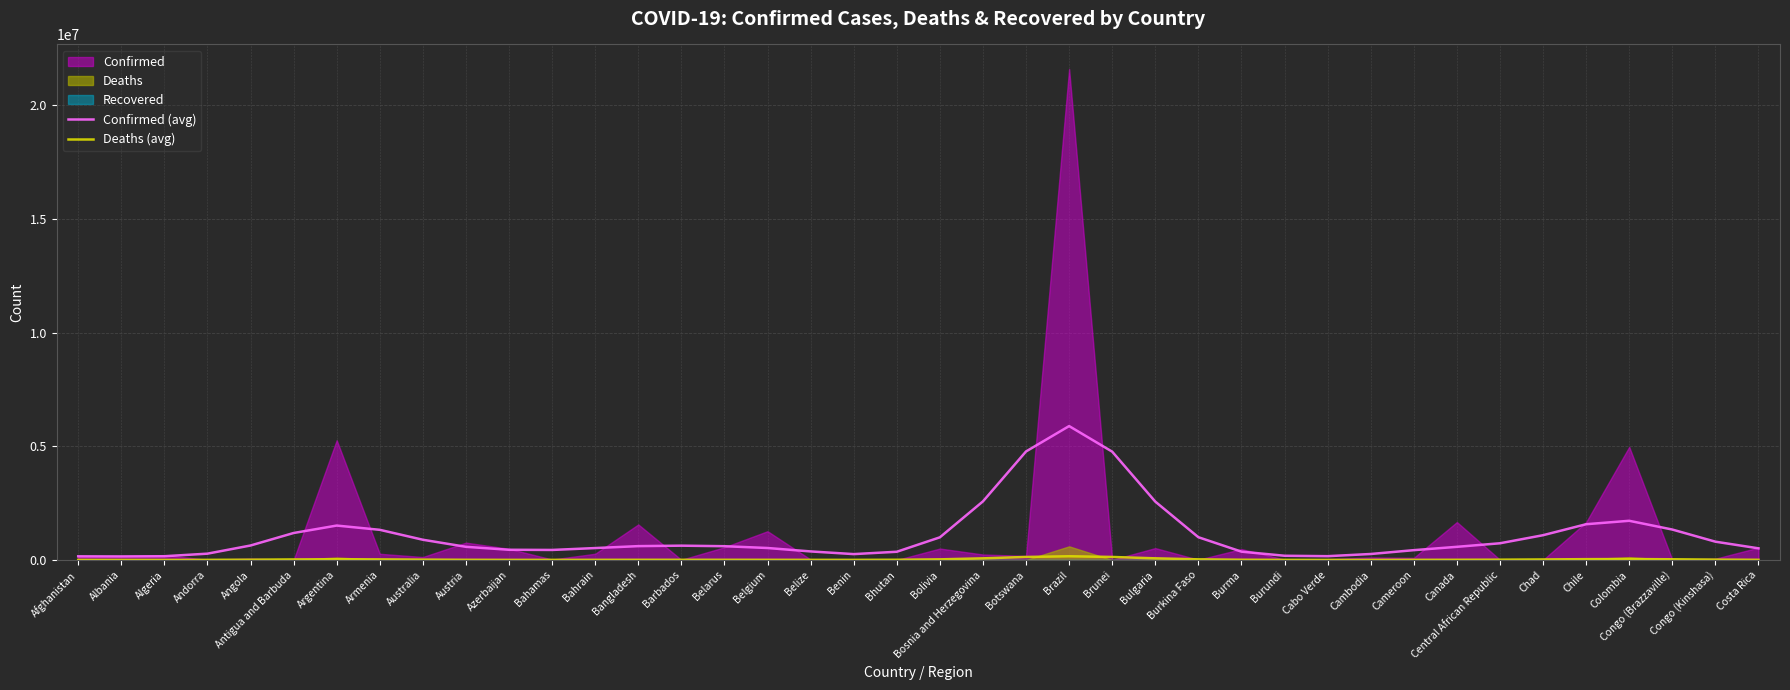

Where is Confirmed (avg) nearest to the value 3022302?

Bosnia and Herzegovina